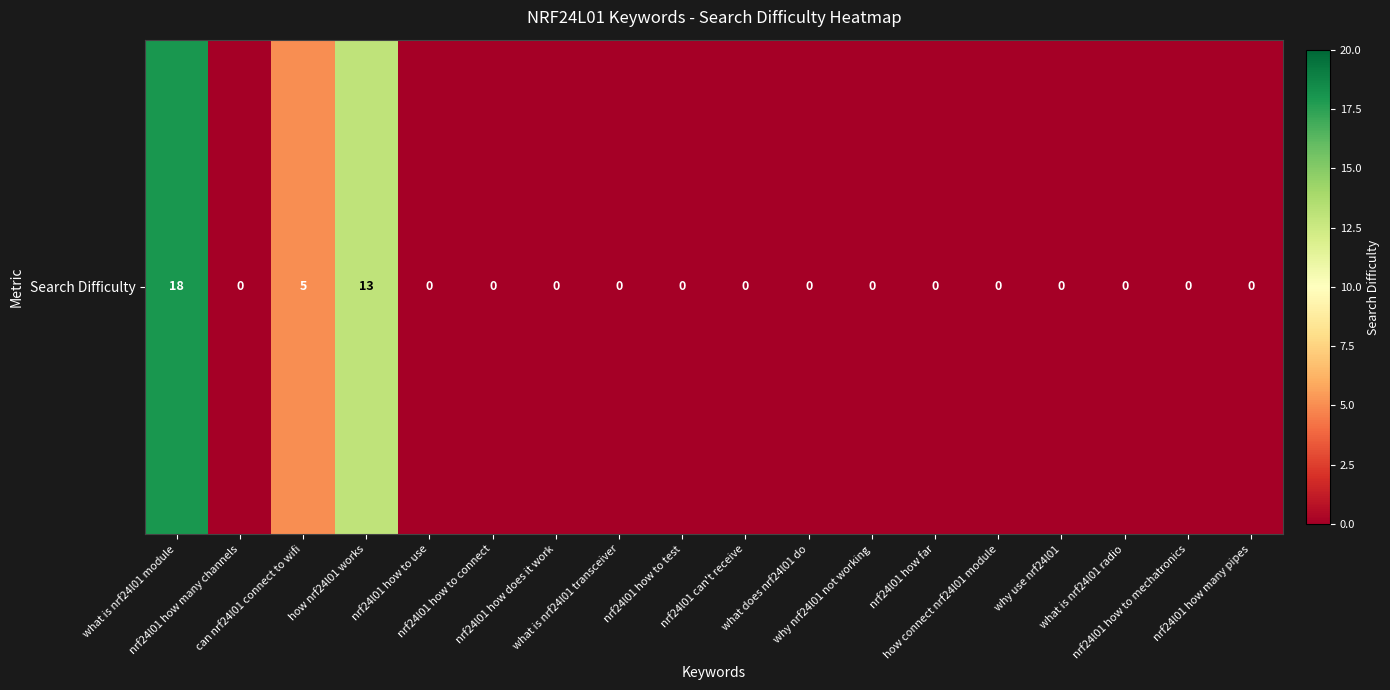

Is it true that the value at can nrf24l01 connect to wifi is 7?

False